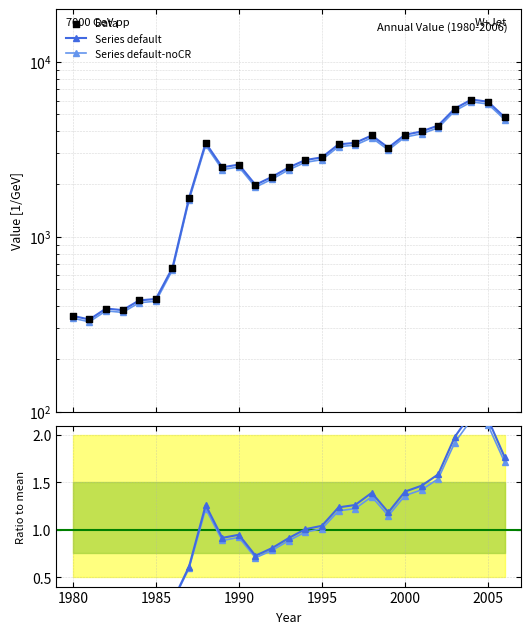

Which series has the widest spread of Y values?

Data